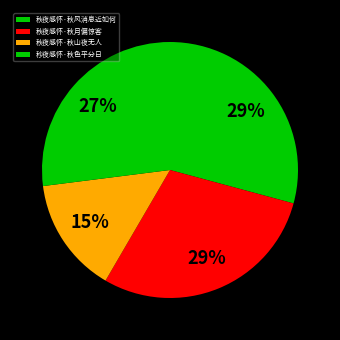

How many segments does this pie chart have?

4